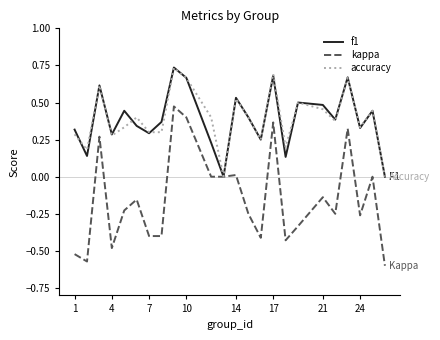

Which series has the widest spread of values?

kappa